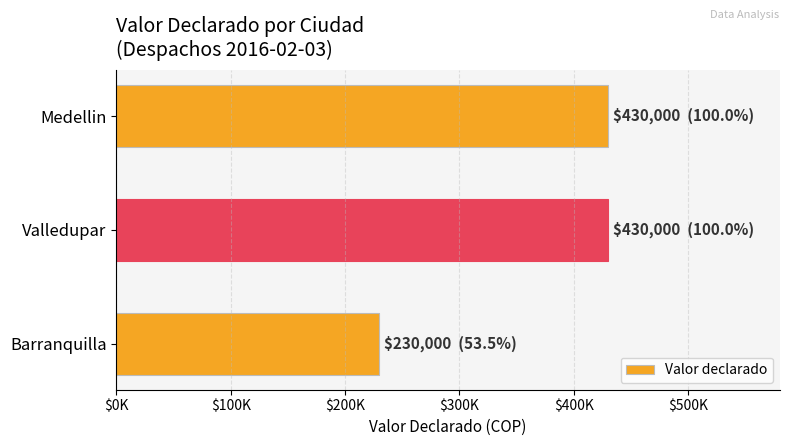

How many values are between 230000 and 430000?

3